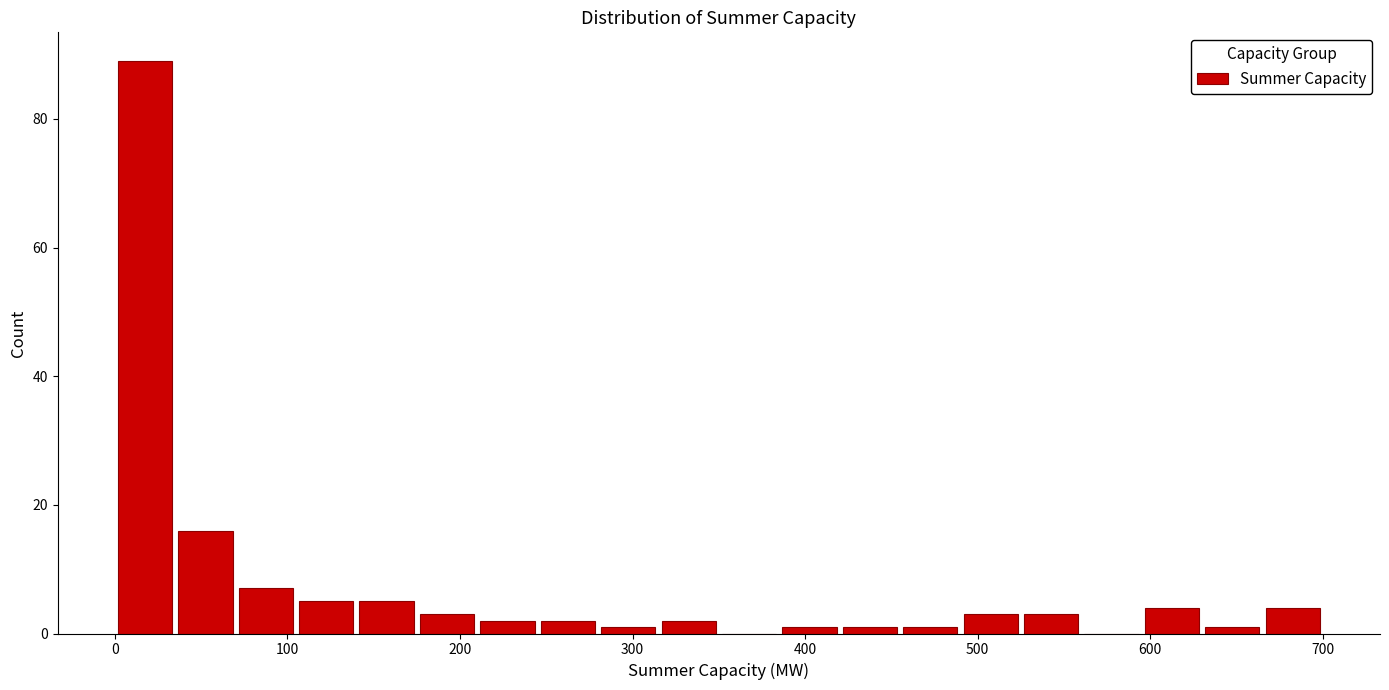

Around what value on the x-axis is the tallest bar? Give the approximate position of its centre, as read against the axis.

20